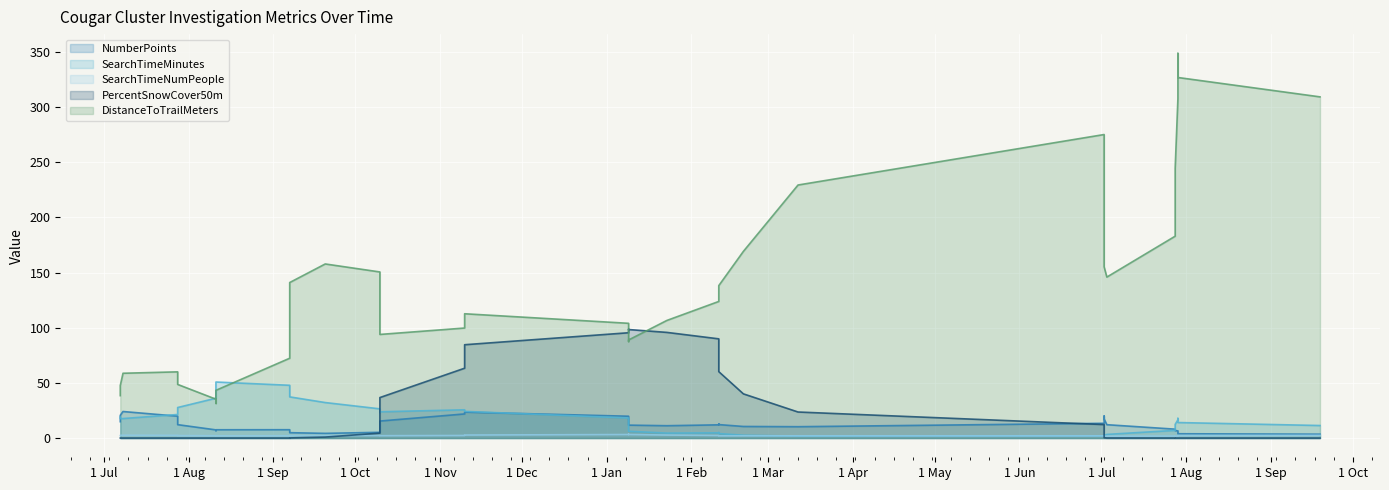

At which label does NumberPoints first exceed 5?

2017-07-08